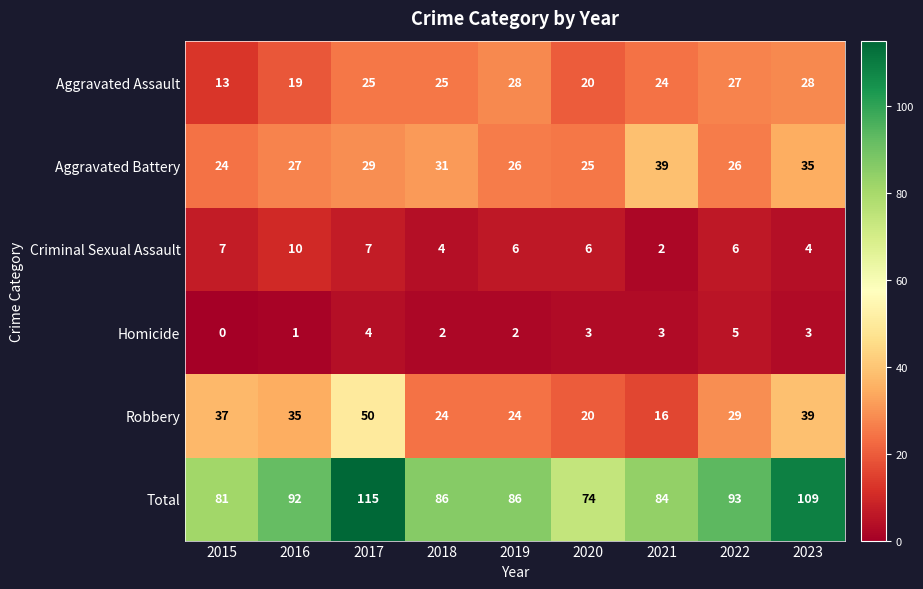

Which series changed the most between 2019 and 2021?

Aggravated Battery